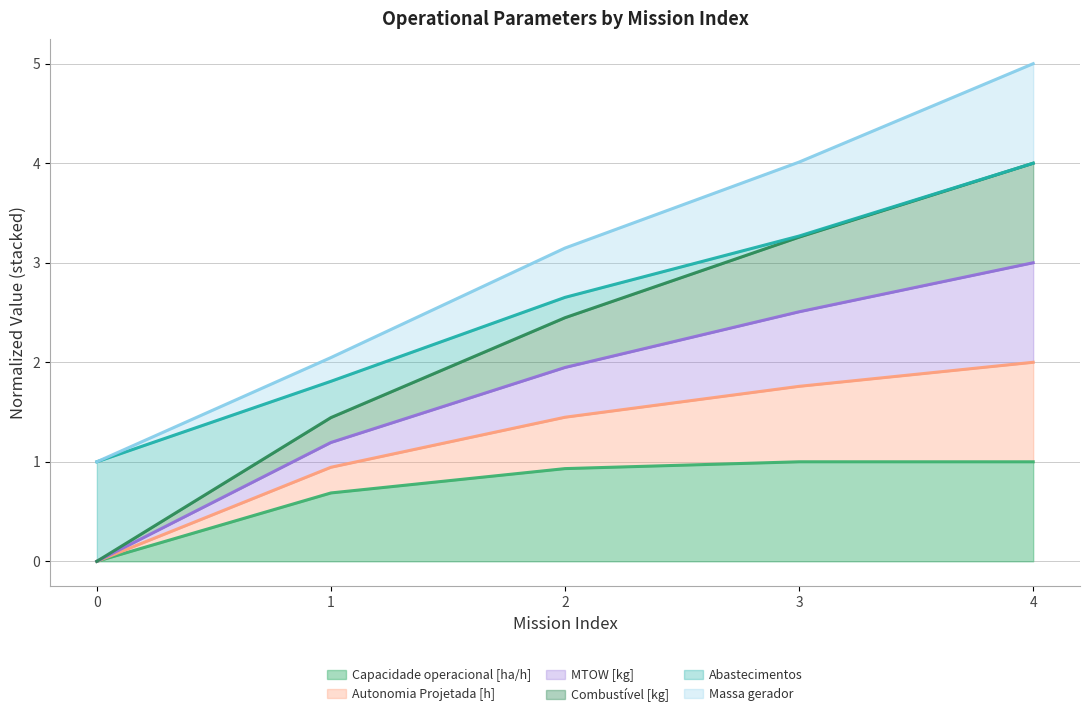

Between 0 and 2, which series saw the biggest shift?

Combustível [kg]